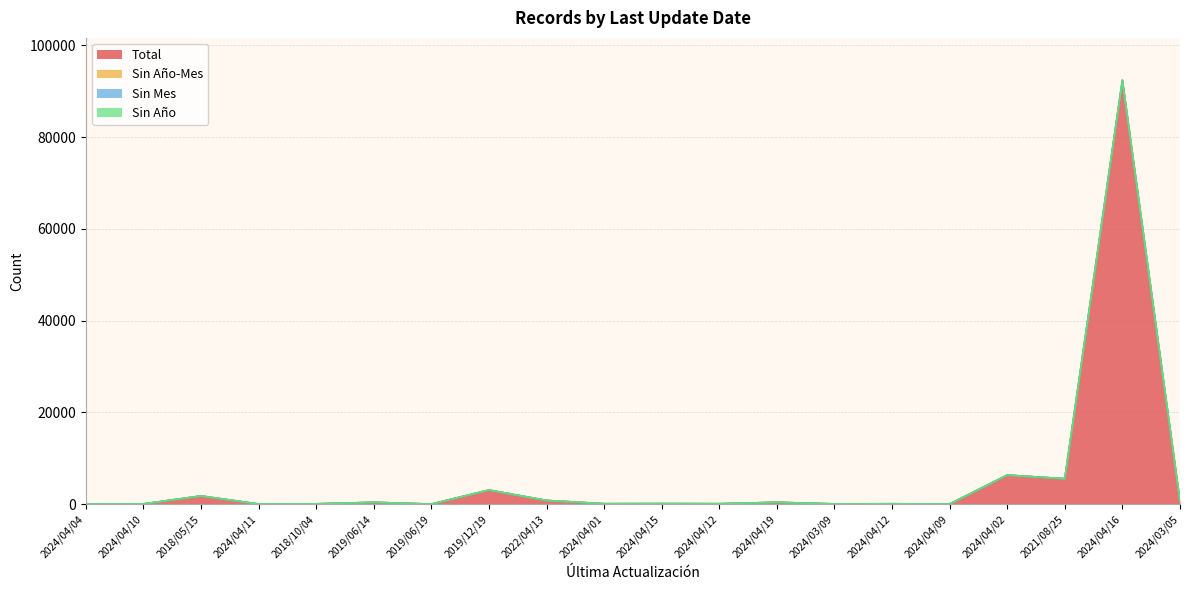

Count the number of categories in the chart.

20